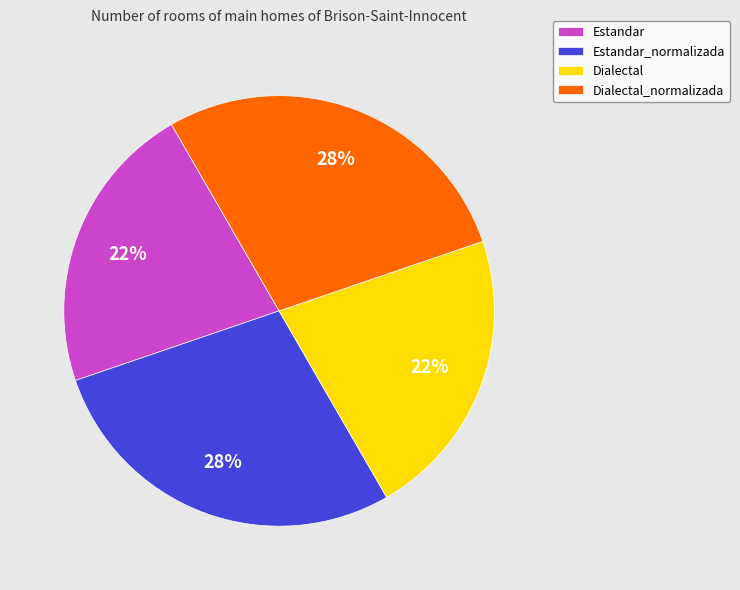

Do Estandar and Dialectal together represent more than half of the pie?

No